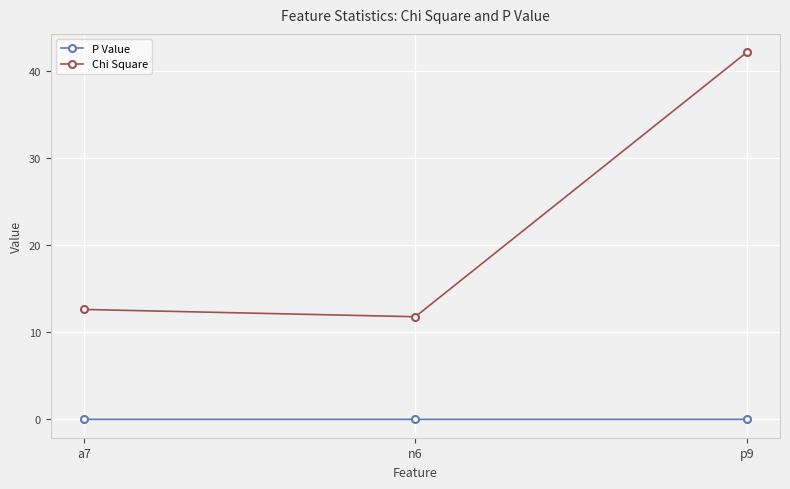

What is the spread (max minus min) of values at a7?

12.6